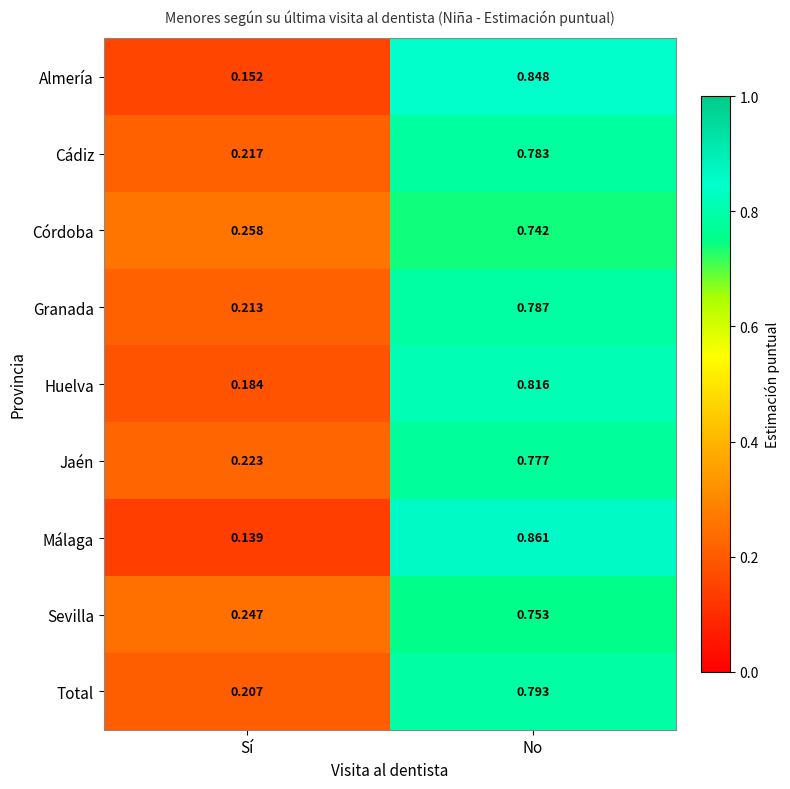

Which label corresponds to the smallest value in the chart?

Sí